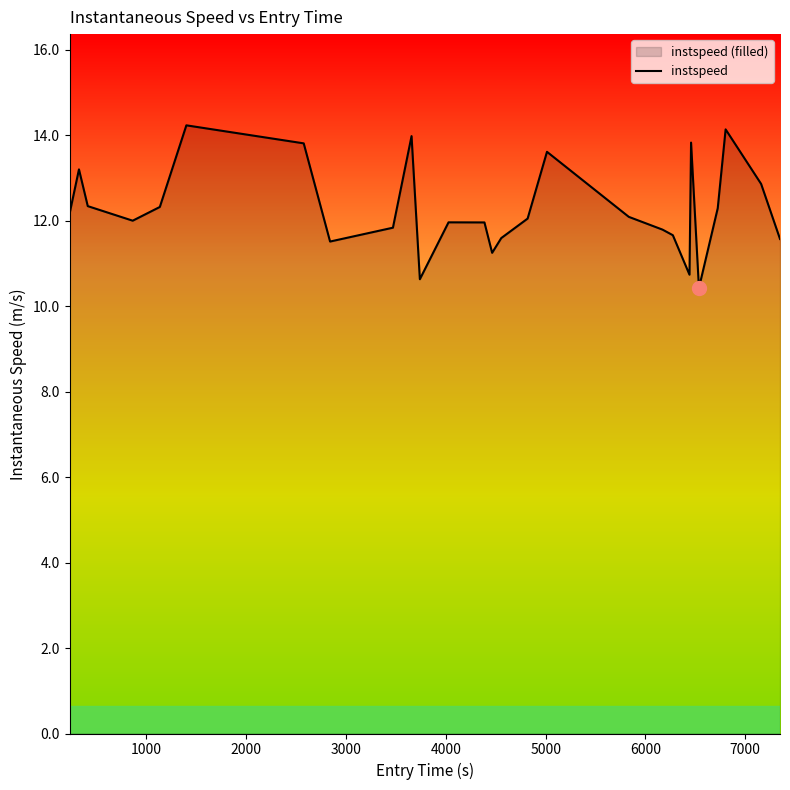

What is the minimum value shown in the chart?

10.4